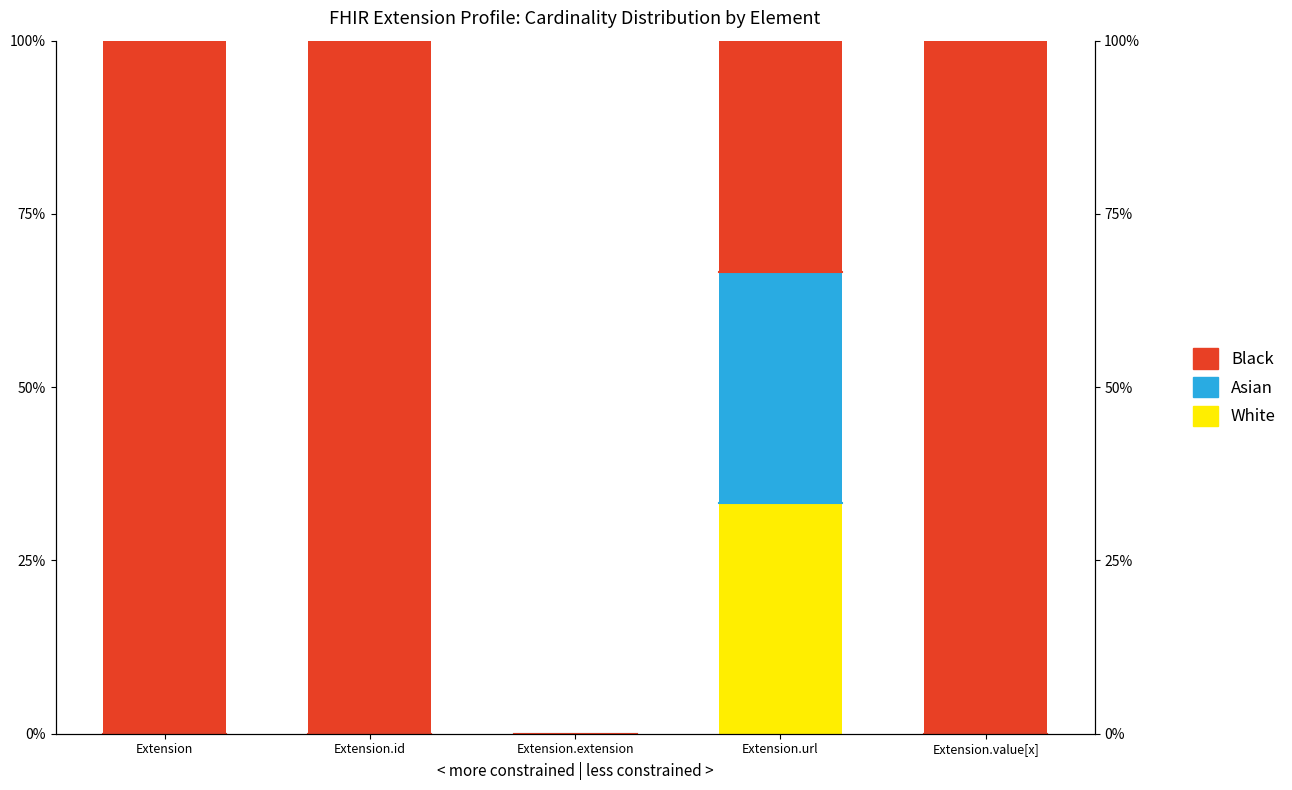

Rank the categories by Black value from lowest to highest.

Extension.extension, Extension.url, Extension, Extension.id, Extension.value[x]